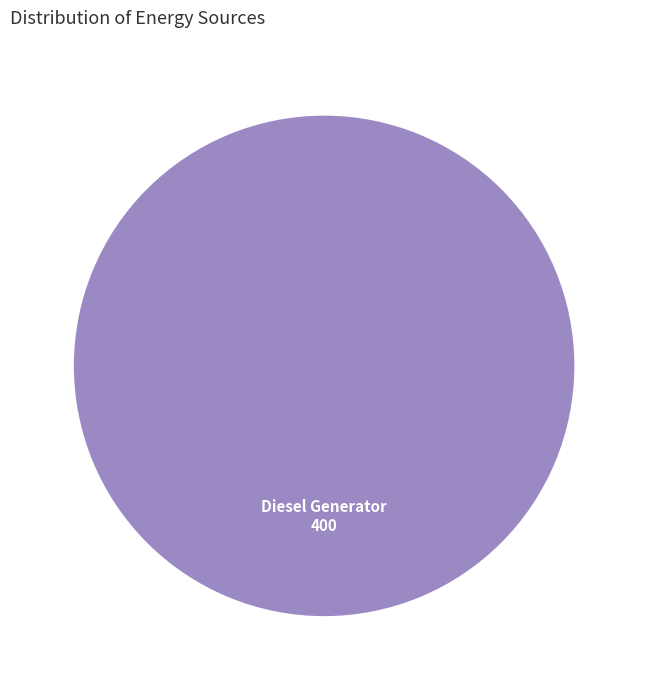

Rank the categories by value from highest to lowest.

Diesel Generator